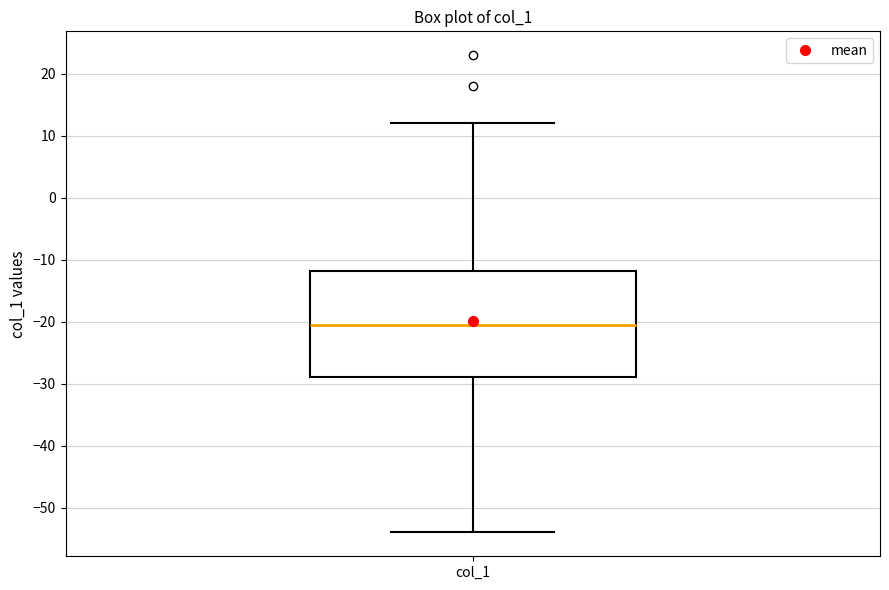

Read this box plot against the y-axis: the position of the median line, the range covered by the box, and the ends of both whiskers. The values are not printed on the chart, so give them approximately, as read against the axis.

median -20, box -29 to -12, whiskers -54 to 12